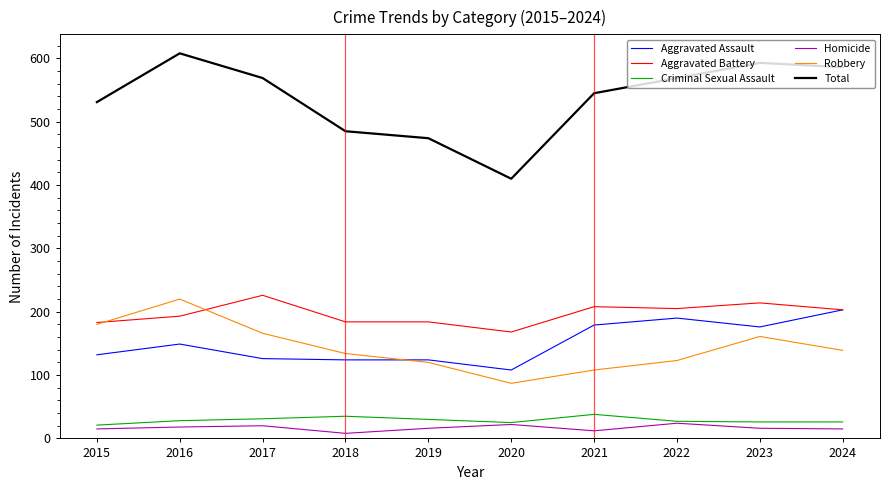

Which series has the largest total across all categories?

Total